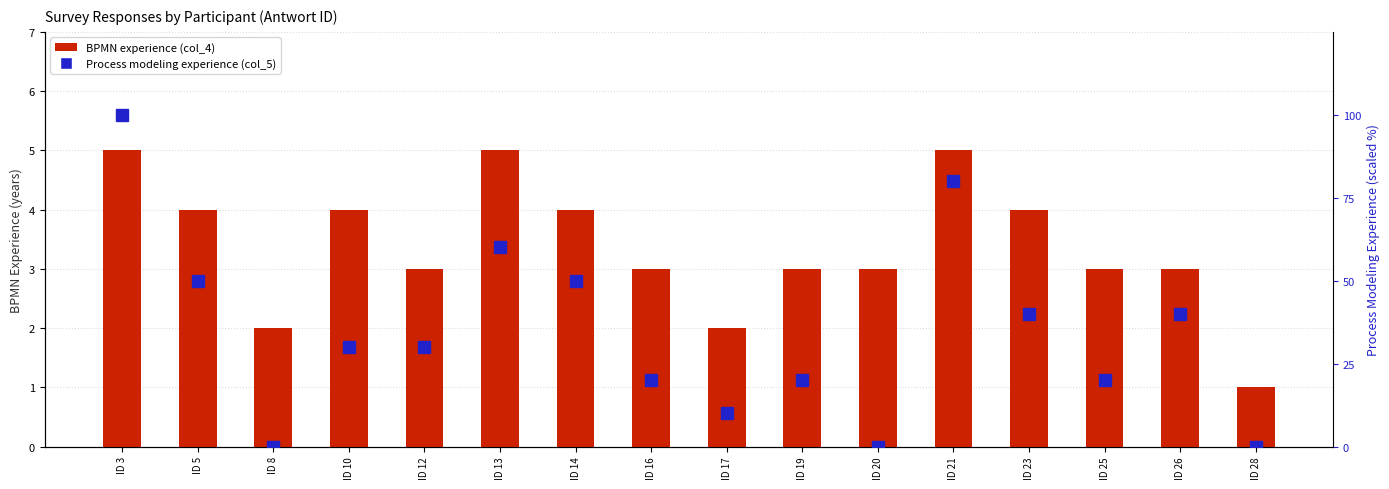

Count the Process modeling experience (col_5) values in the range 20 to 50.

9